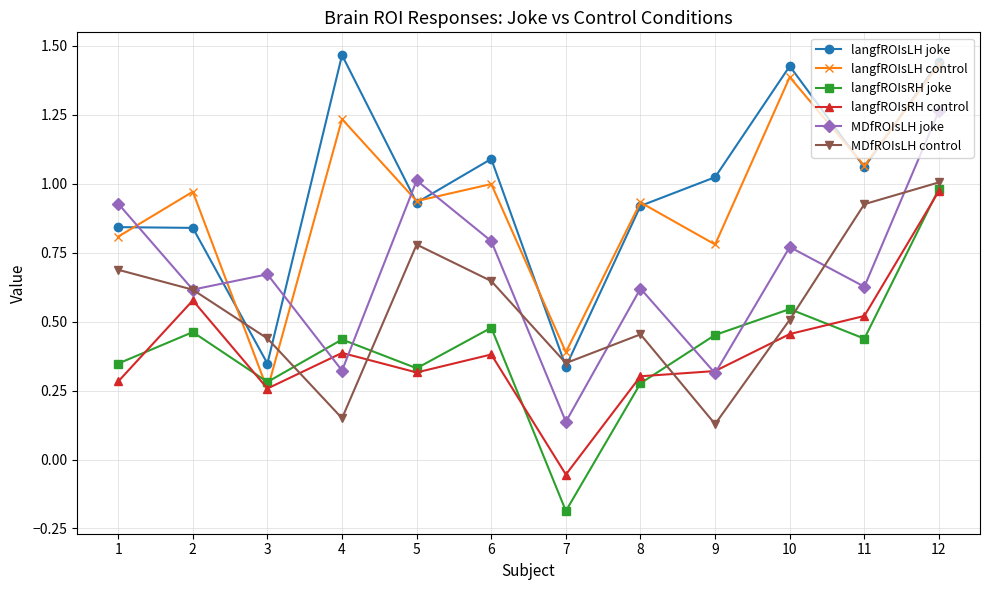

Which series has the largest total across all categories?

langfROIsLH joke